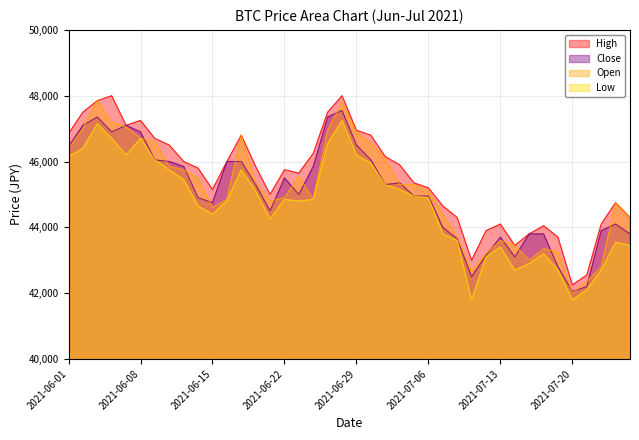

What is the smallest value displayed?

41800